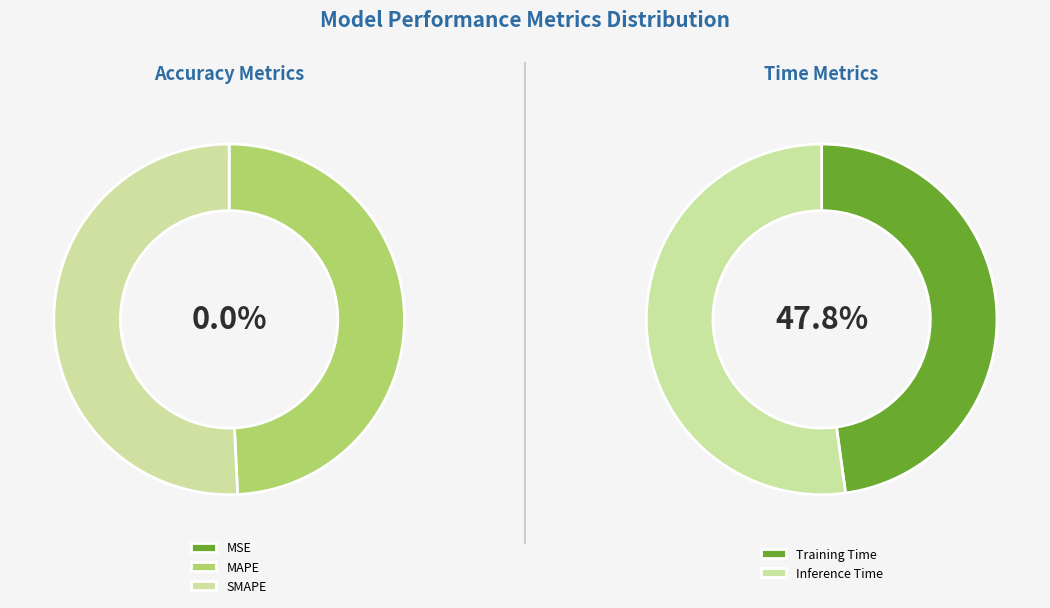

To the nearest percent, what portion does MAPE represent?

49%